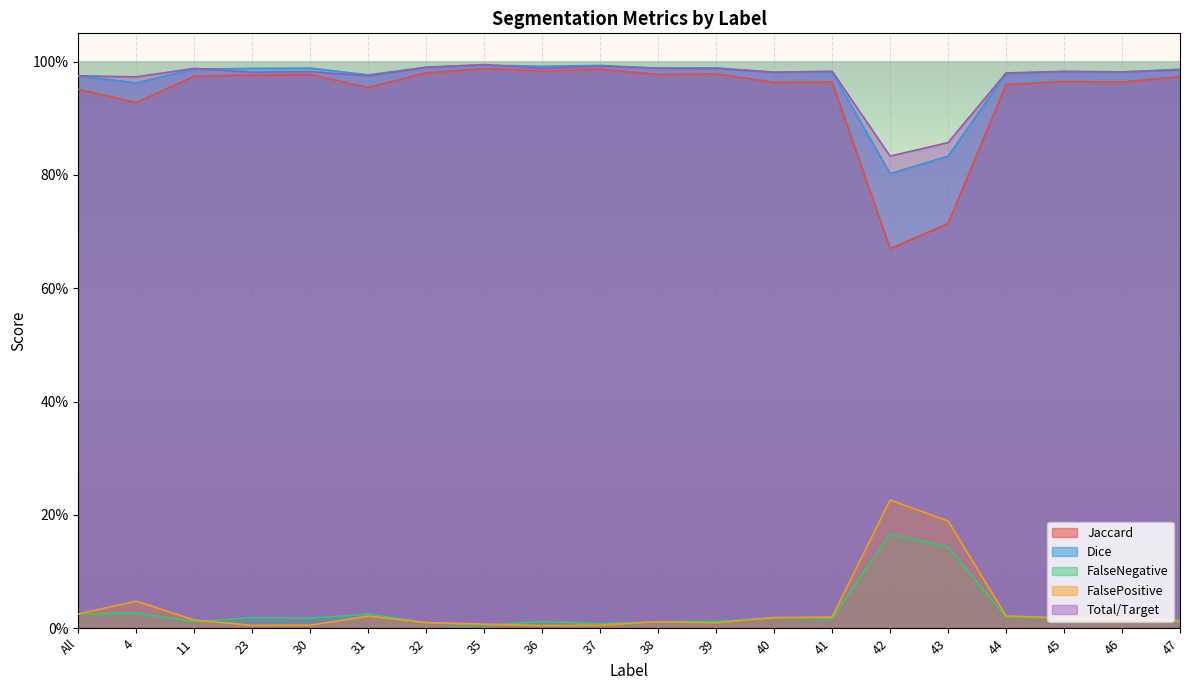

Rank the series by their maximum value, from highest to lowest.

Total/Target, Dice, Jaccard, FalsePositive, FalseNegative